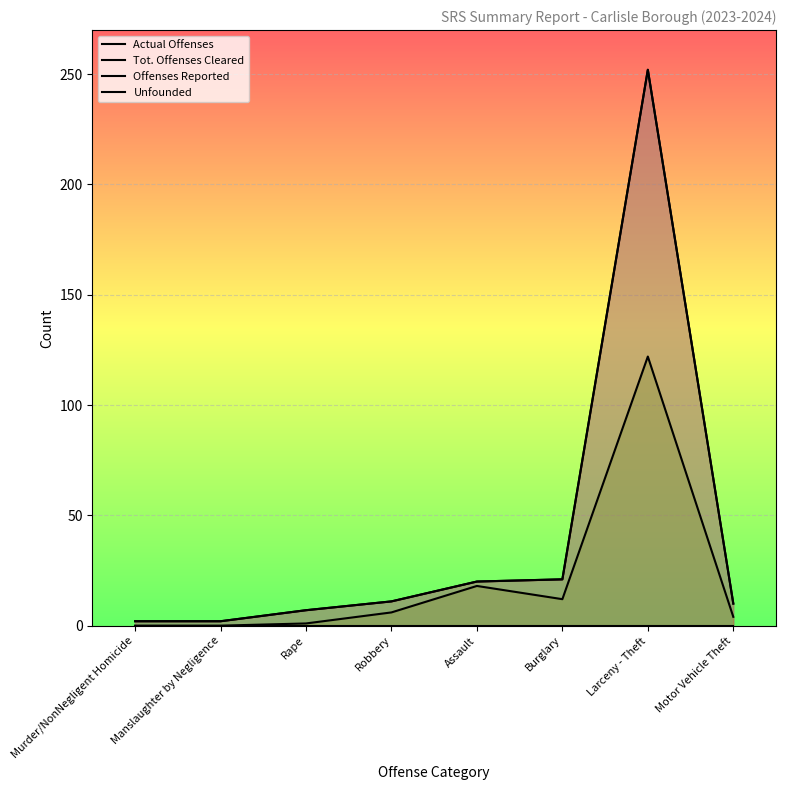

At which category does Tot. Offenses Cleared reach its first local valley?

Burglary